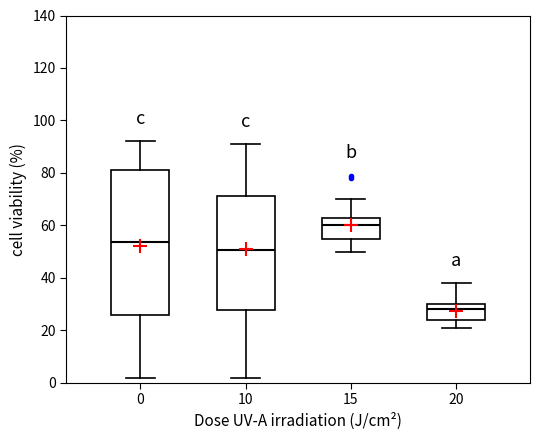

Where is the lower edge of the box at x = 10 on the y-axis? The values are not printed on the chart, so give them approximately, as read against the axis.

28